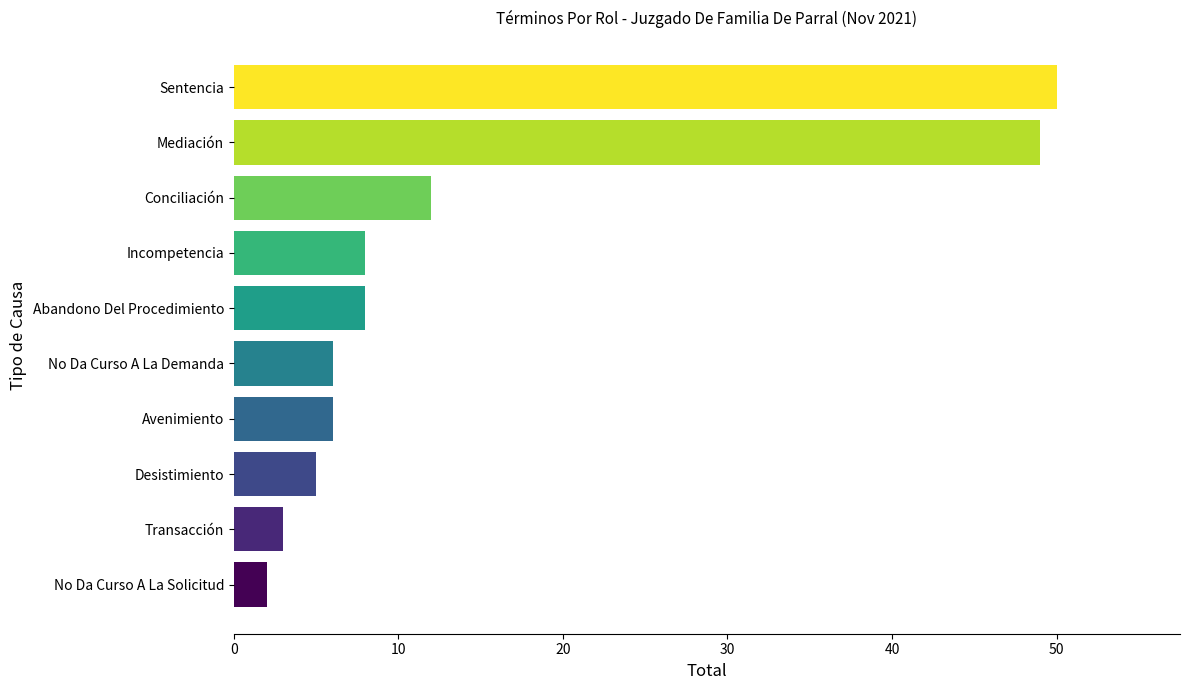

How many data points does each series have?

10